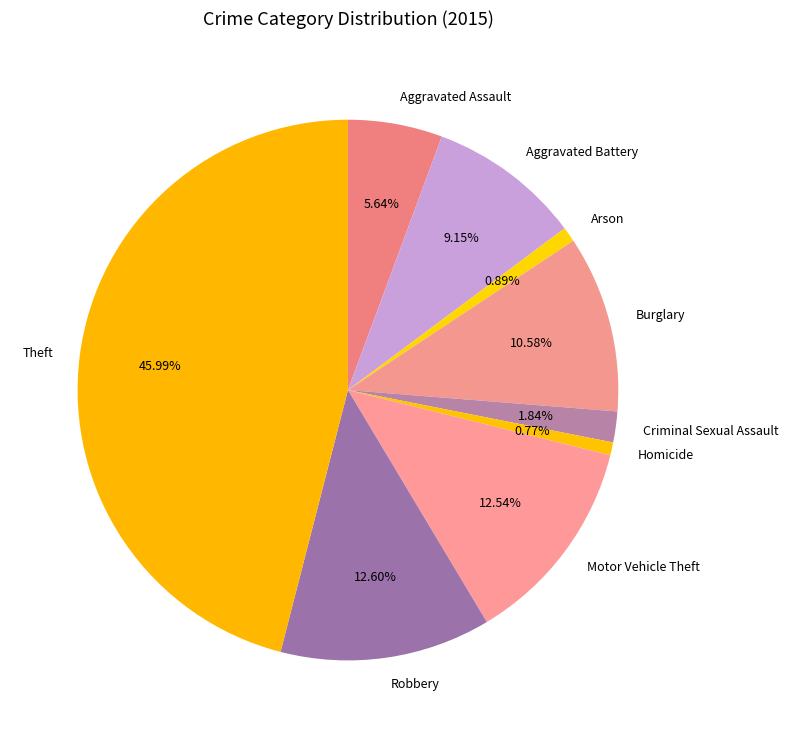

To the nearest percent, what portion does Burglary represent?

11%